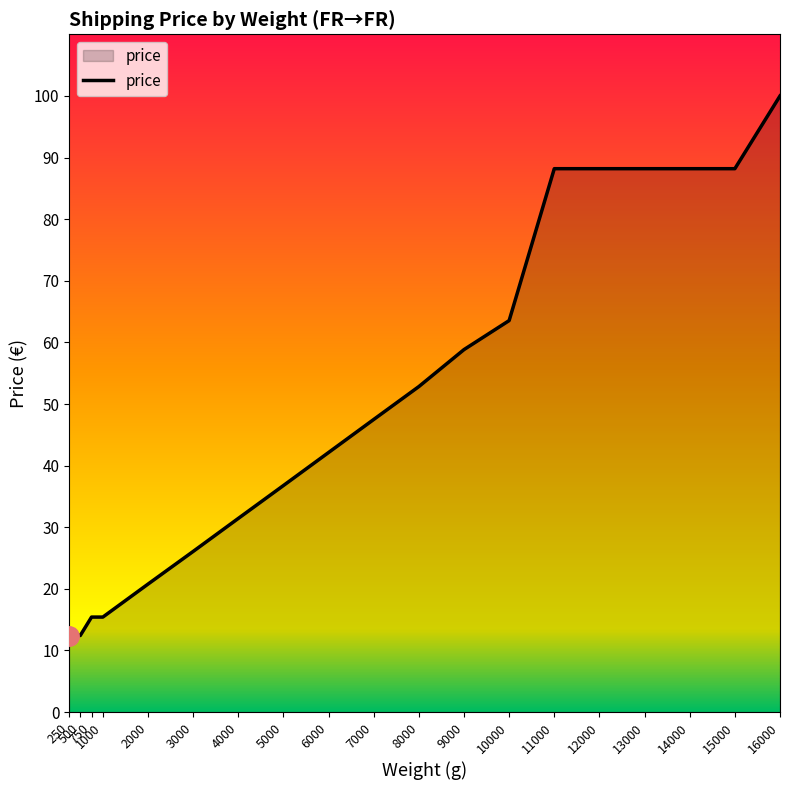

What is the difference between the maximum and minimum values?

87.6